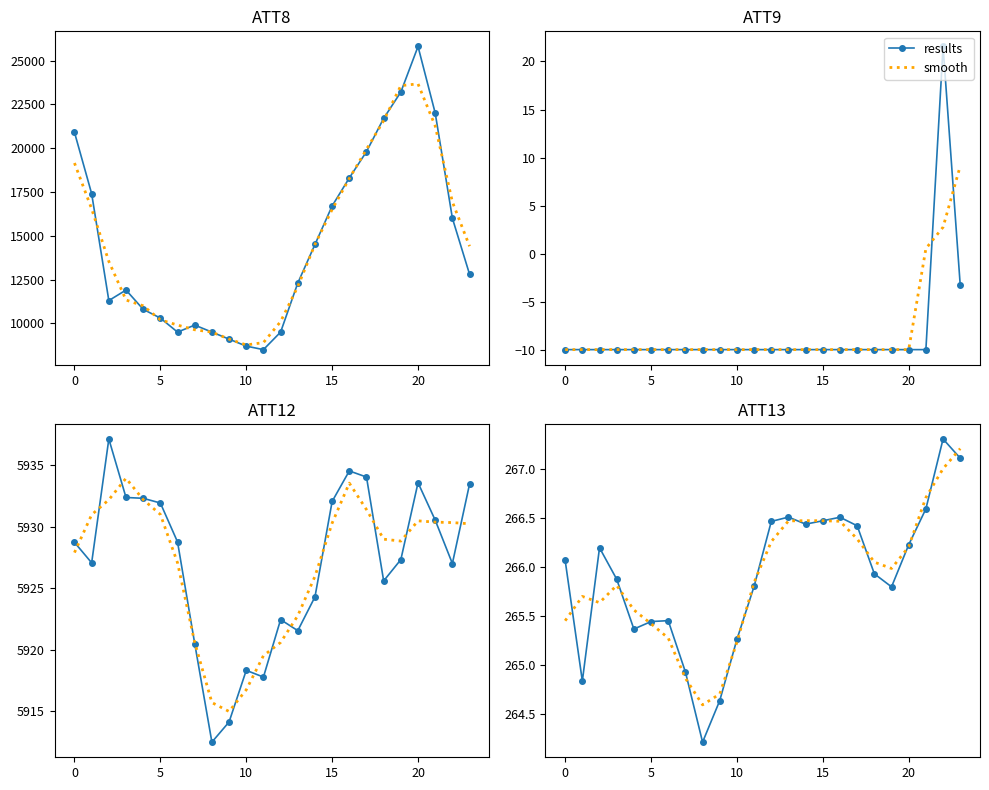

Which category has the lowest value in the smooth series?

8